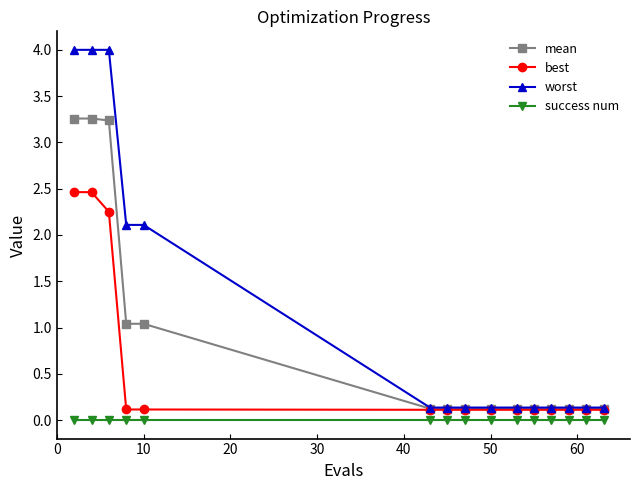

At how many categories does at least one series exceed 2?

5